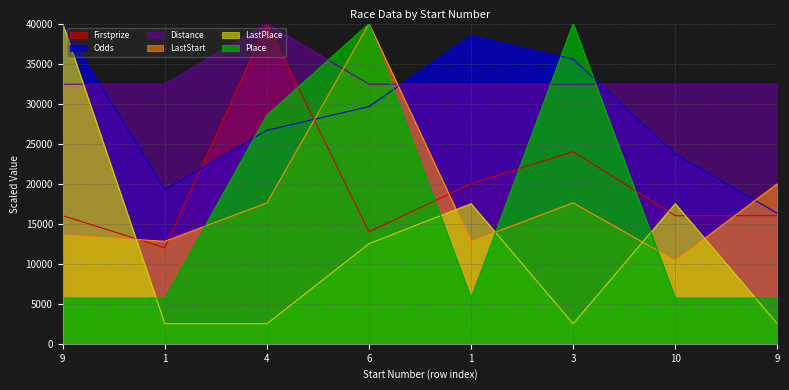

At 3, list the series in order from smallest to largest.

LastPlace, LastStart, Firstprize, Distance, Odds, Place